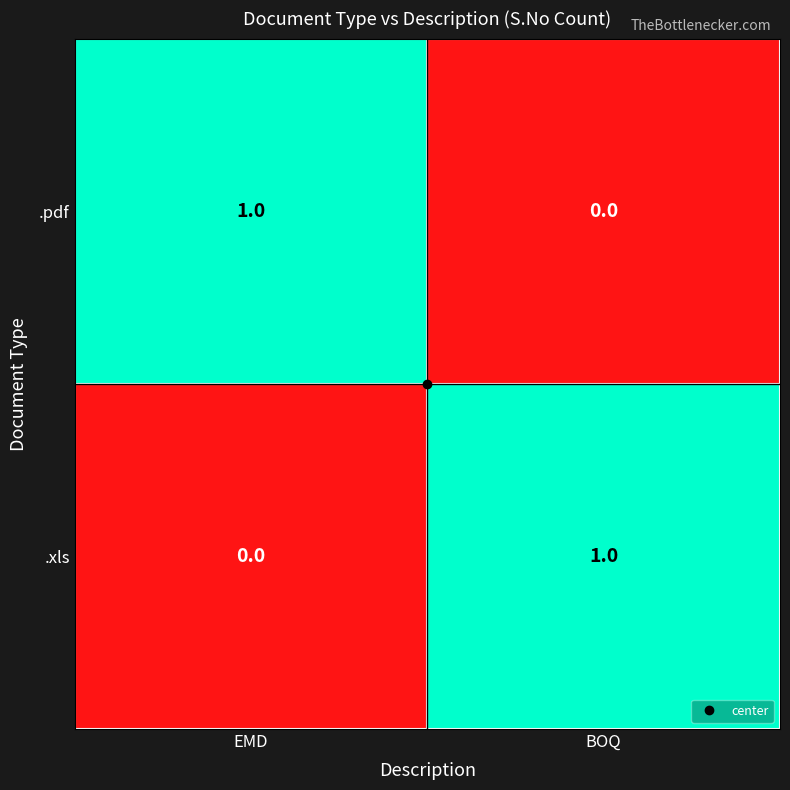

Is the value of .pdf at EMD greater than the value of .xls at EMD?

Yes